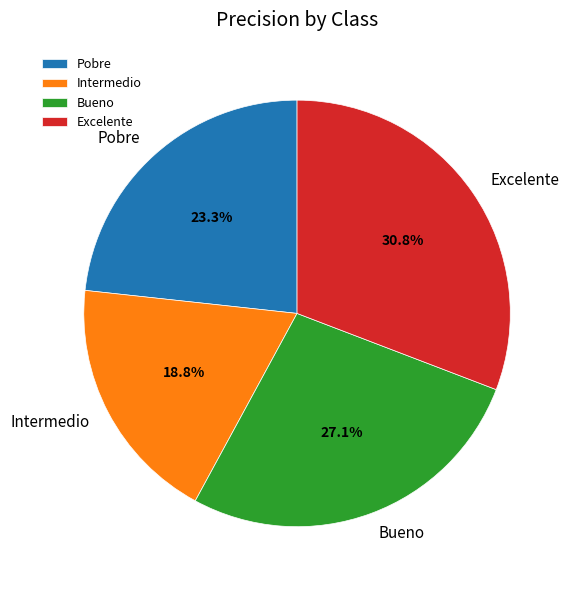

Which has a higher value, Excelente or Bueno?

Excelente